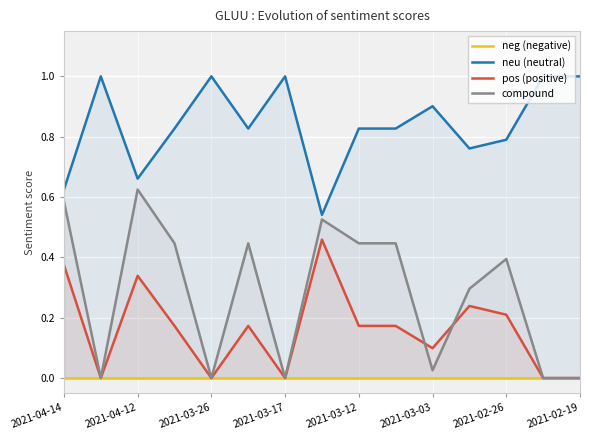

True or false: pos (positive) and neg (negative) cross at least once.

False